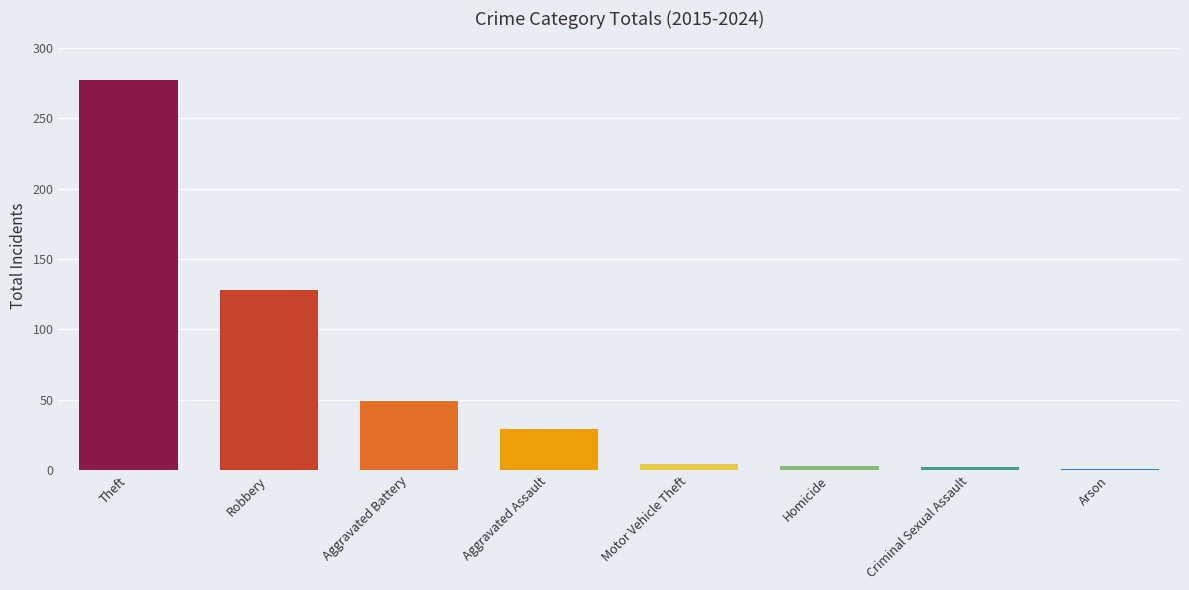

The value at Aggravated Battery is 49. True or false?

True